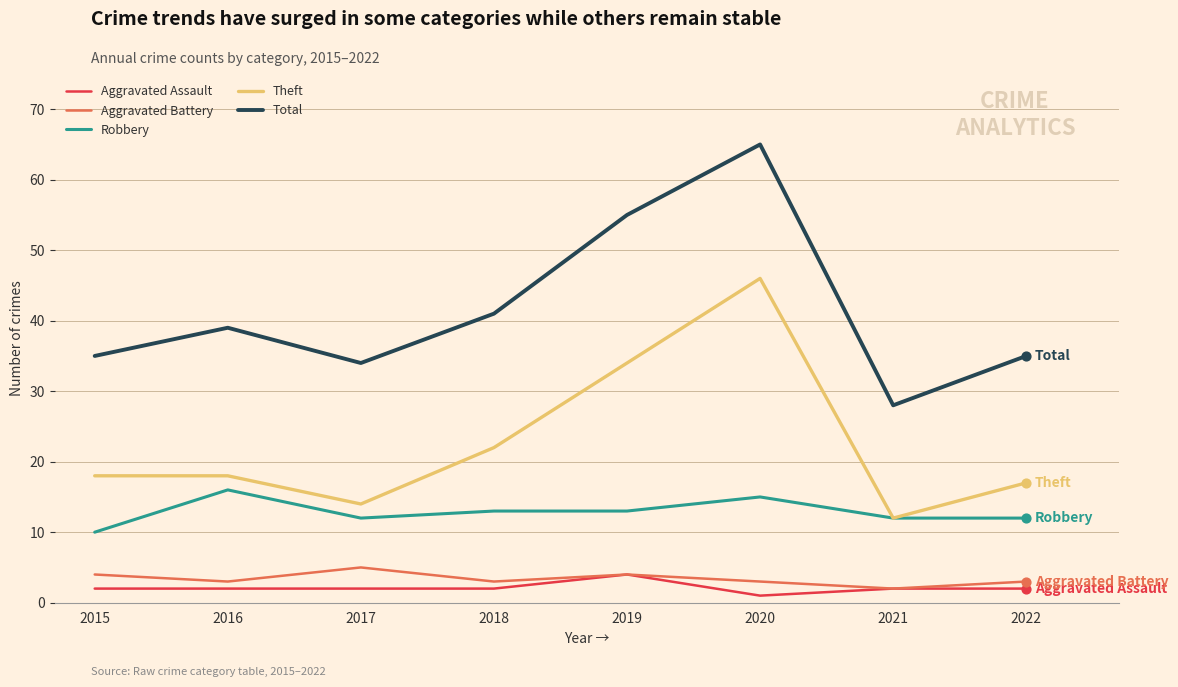

Which series has the largest range (max minus min)?

Total